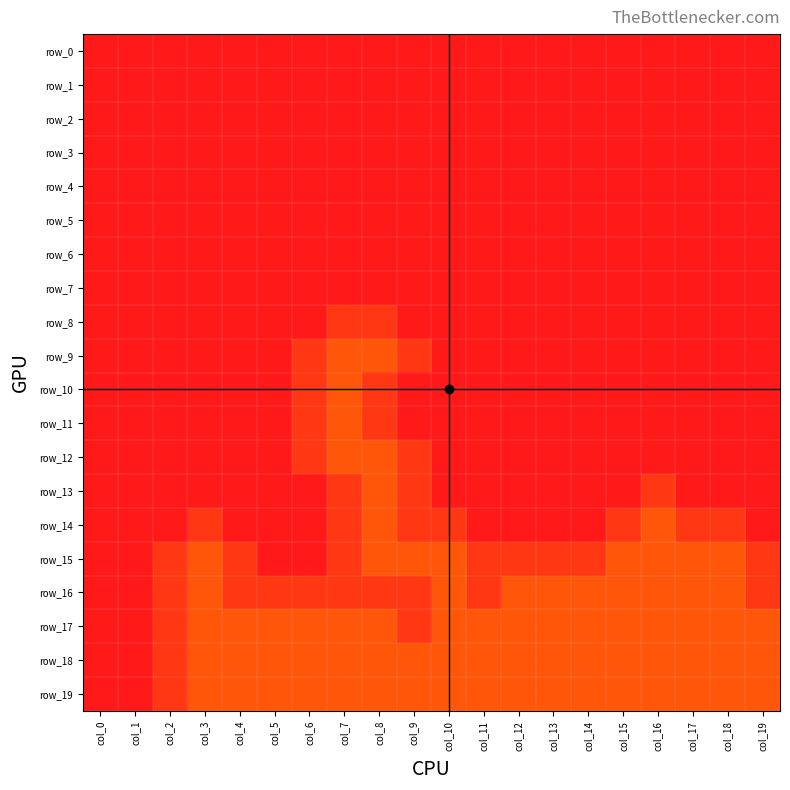

Count the number of categories in the chart.

20